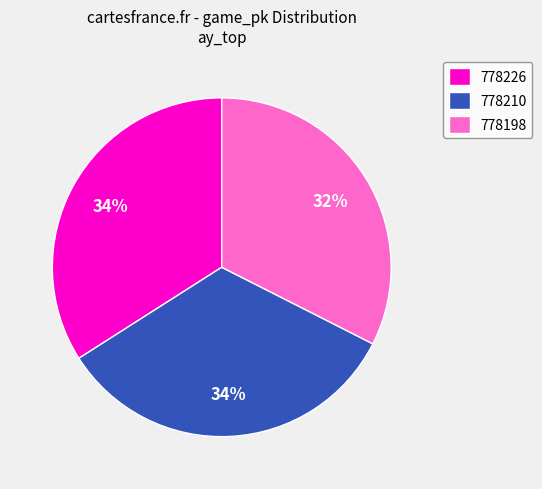

Combined, do 778198 and 778226 account for over 50%?

Yes